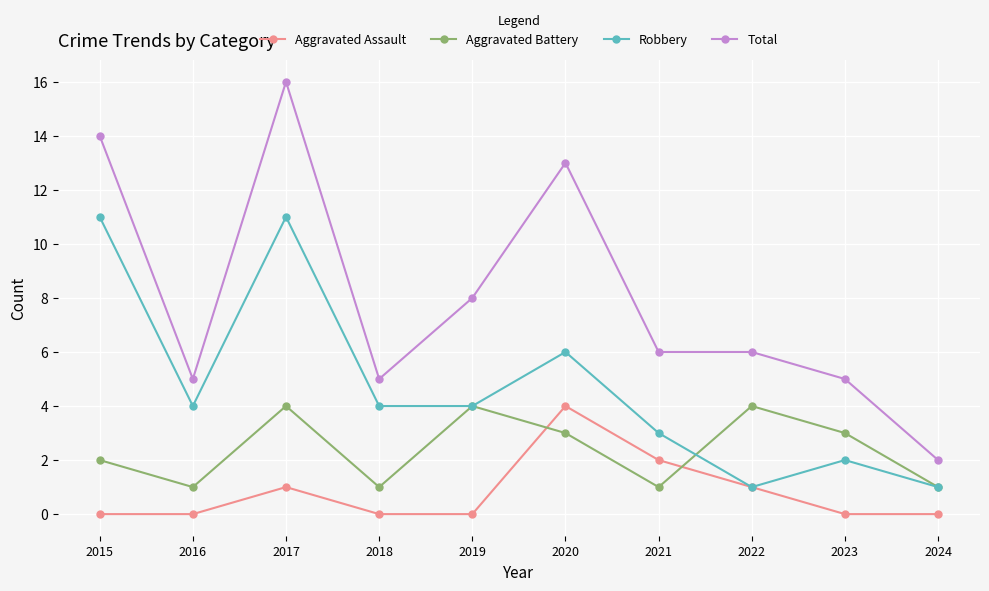

How many distinct data groups are displayed?

4